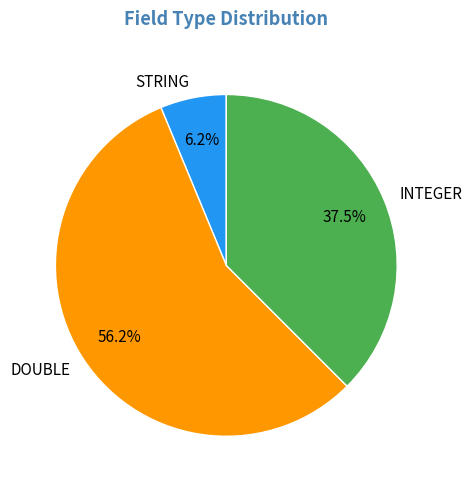

What is the smallest slice in the pie chart?

STRING